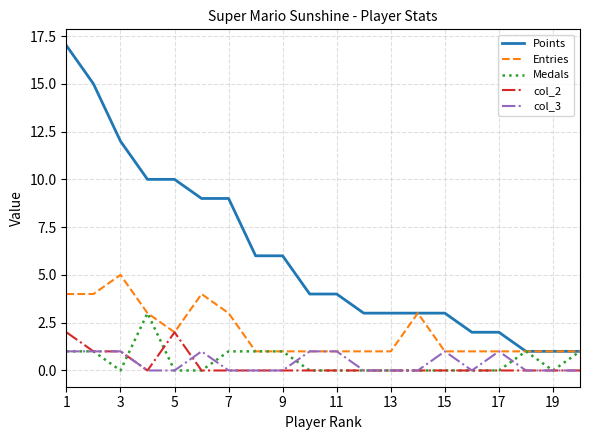

What is the difference between the second highest and minimum values in the Medals series?

1